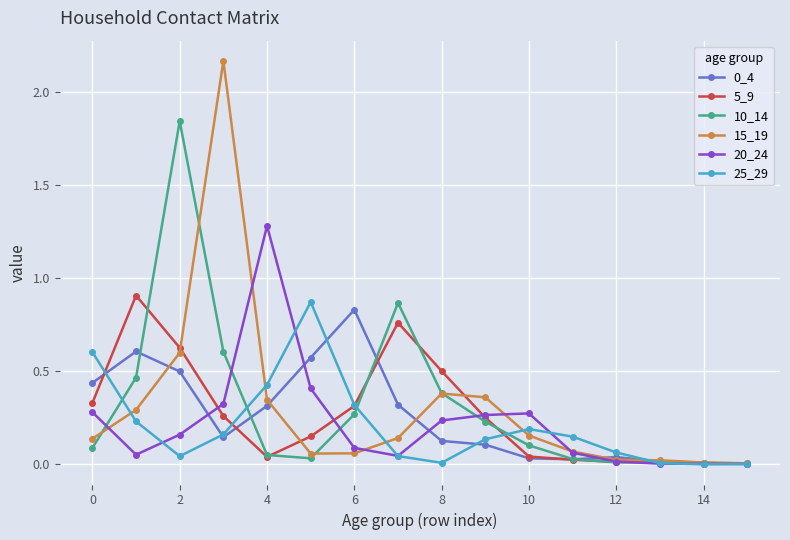

True or false: 5_9 has more than 0 points higher than both neighbors.

True